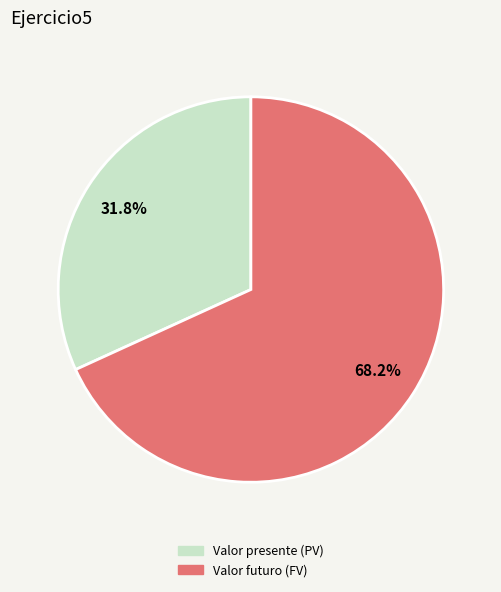

Rank the categories by value from highest to lowest.

Valor futuro (FV), Valor presente (PV)